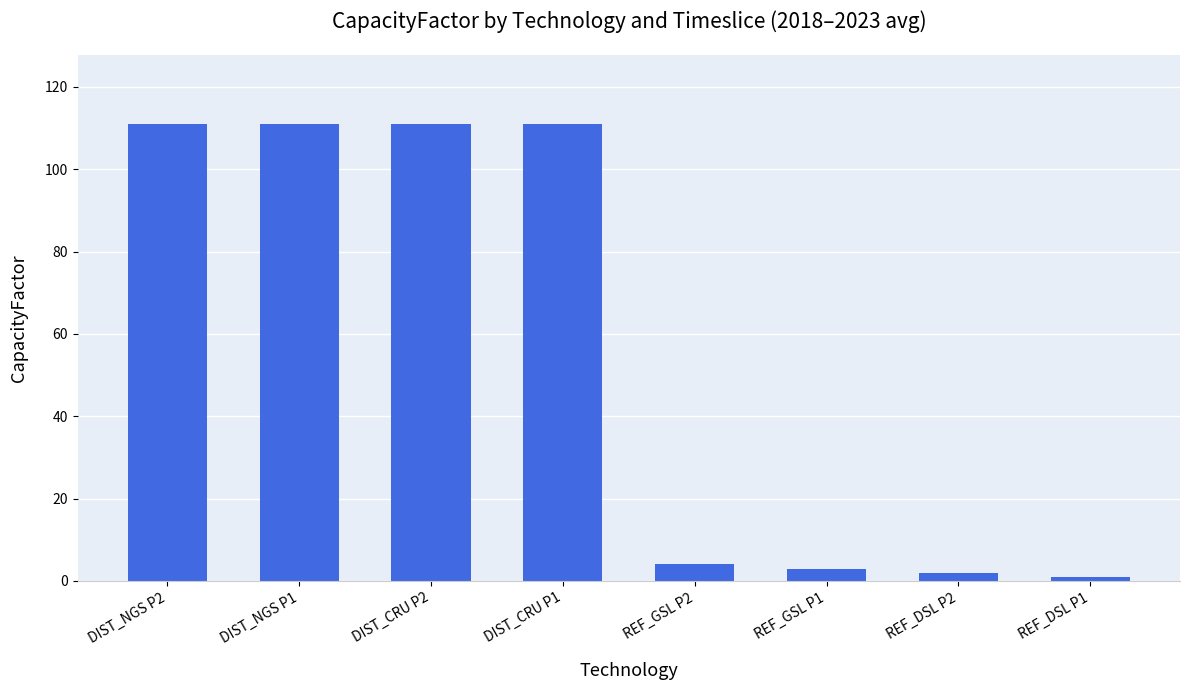

Reading left to right, what are all the values shown in this chart?

111.0	111.0	111.0	111.0	4.0	3.0	2.0	1.0